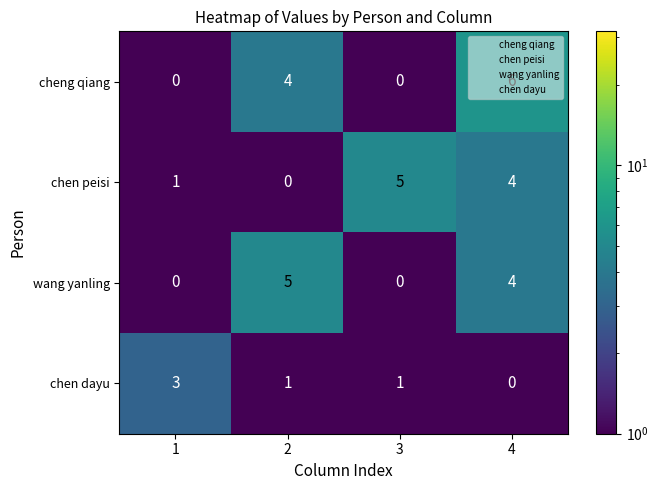

Between 1 and 2, which series saw the biggest shift?

wang yanling